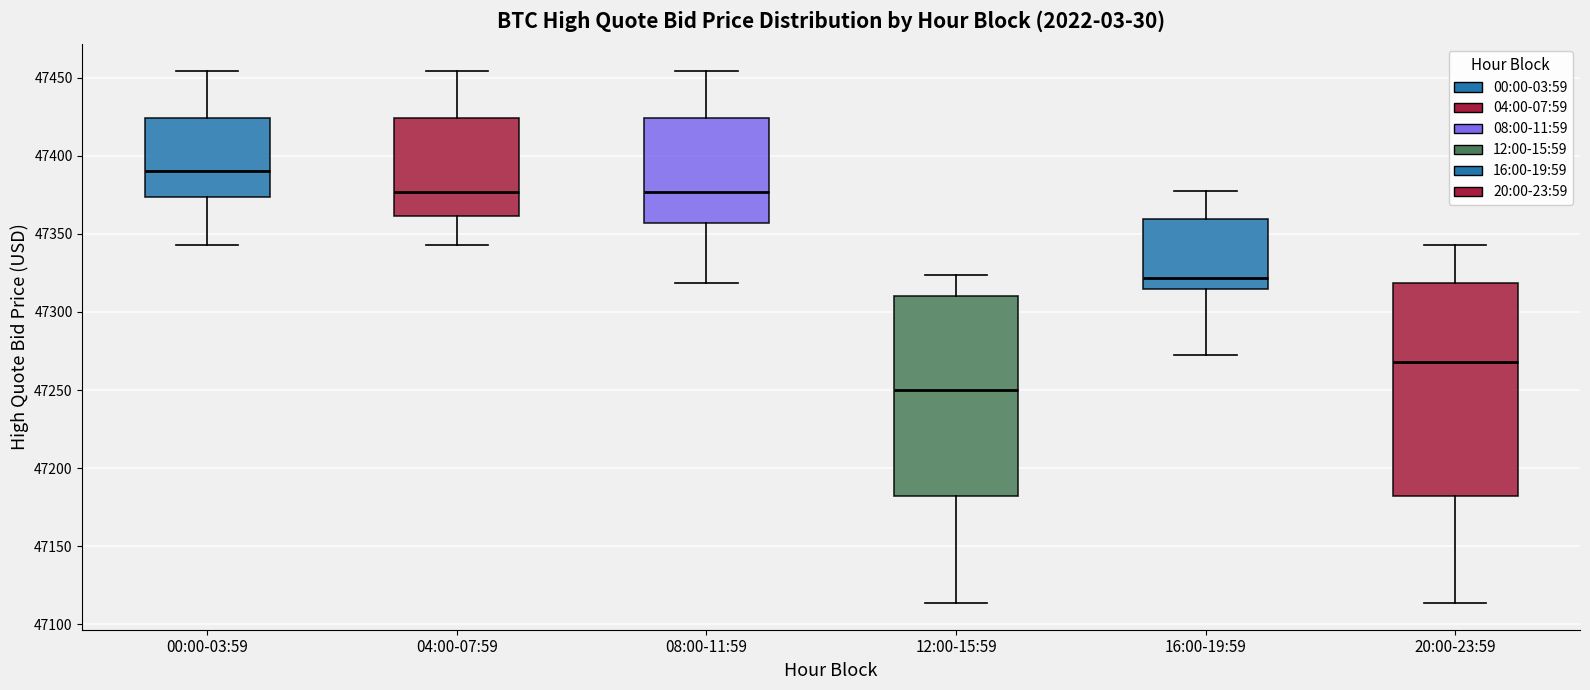

Reading left to right, transcribe this box plot: for each box, give where its median line is, the range the box spans, and where its two whiskers end, as read against the y-axis. The values are not printed on the chart, so give them approximately, as read against the axis.

00:00-03:59: median 47390, box 47375 to 47425, whiskers 47345 to 47455
04:00-07:59: median 47375, box 47360 to 47425, whiskers 47345 to 47455
08:00-11:59: median 47375, box 47355 to 47425, whiskers 47320 to 47455
12:00-15:59: median 47250, box 47180 to 47310, whiskers 47115 to 47325
16:00-19:59: median 47320, box 47315 to 47360, whiskers 47270 to 47375
20:00-23:59: median 47270, box 47180 to 47320, whiskers 47115 to 47345